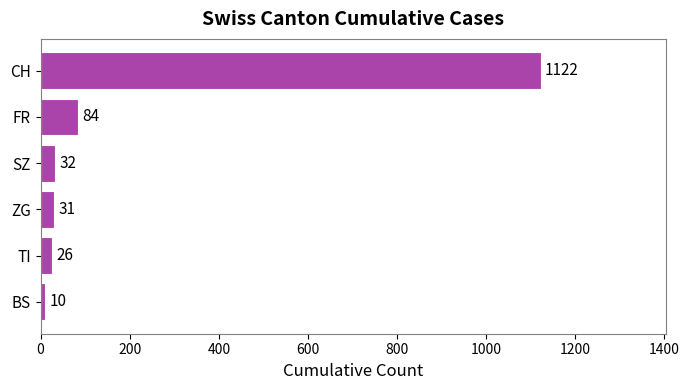

What is the difference between the maximum and second lowest values?

1096